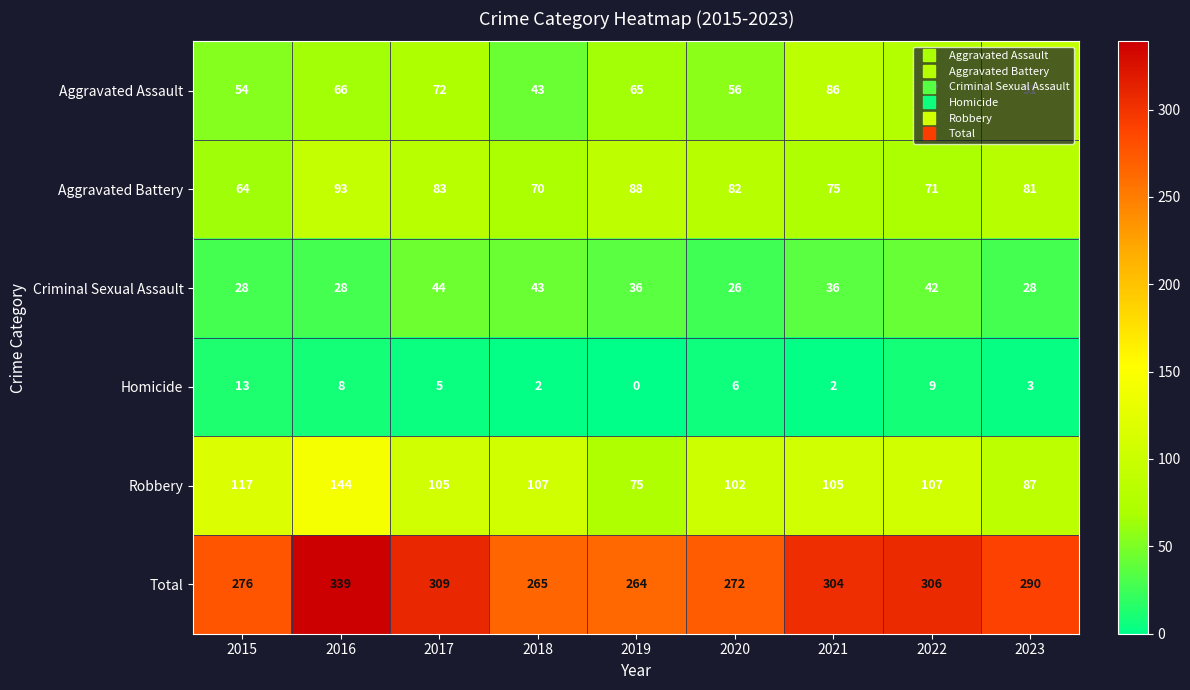

Rank the categories by Aggravated Battery value from highest to lowest.

2016, 2019, 2017, 2020, 2023, 2021, 2022, 2018, 2015